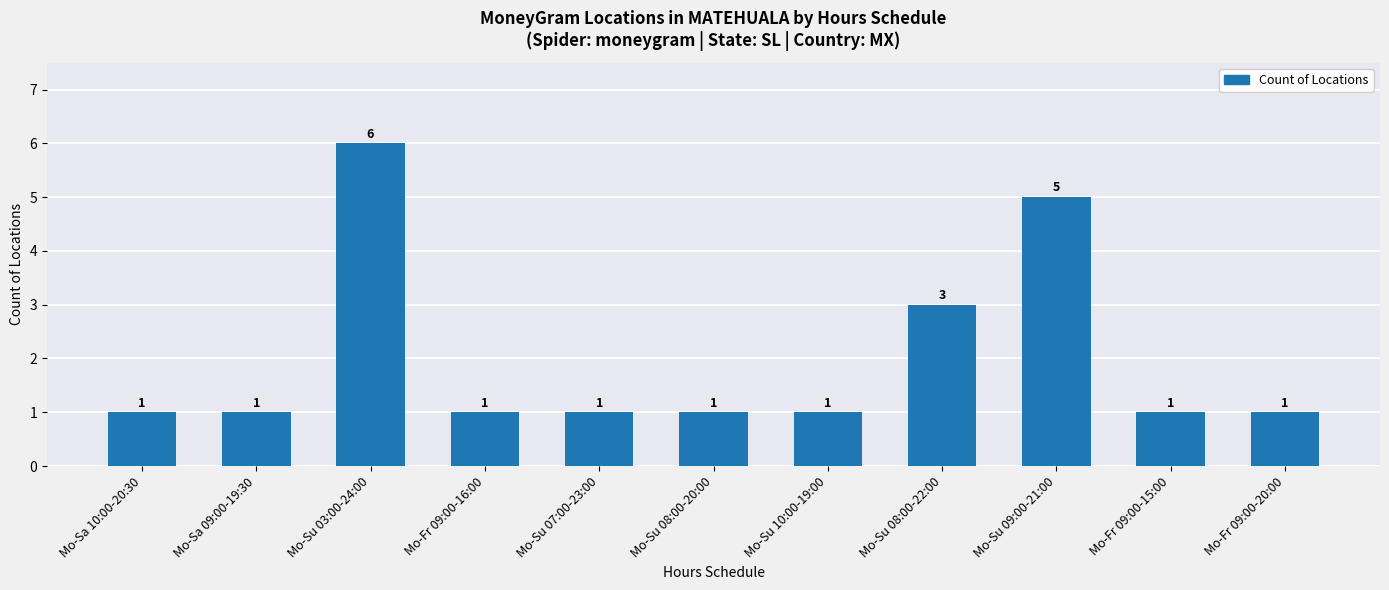

Where is the data nearest to the value 3?

Mo-Su 08:00-22:00